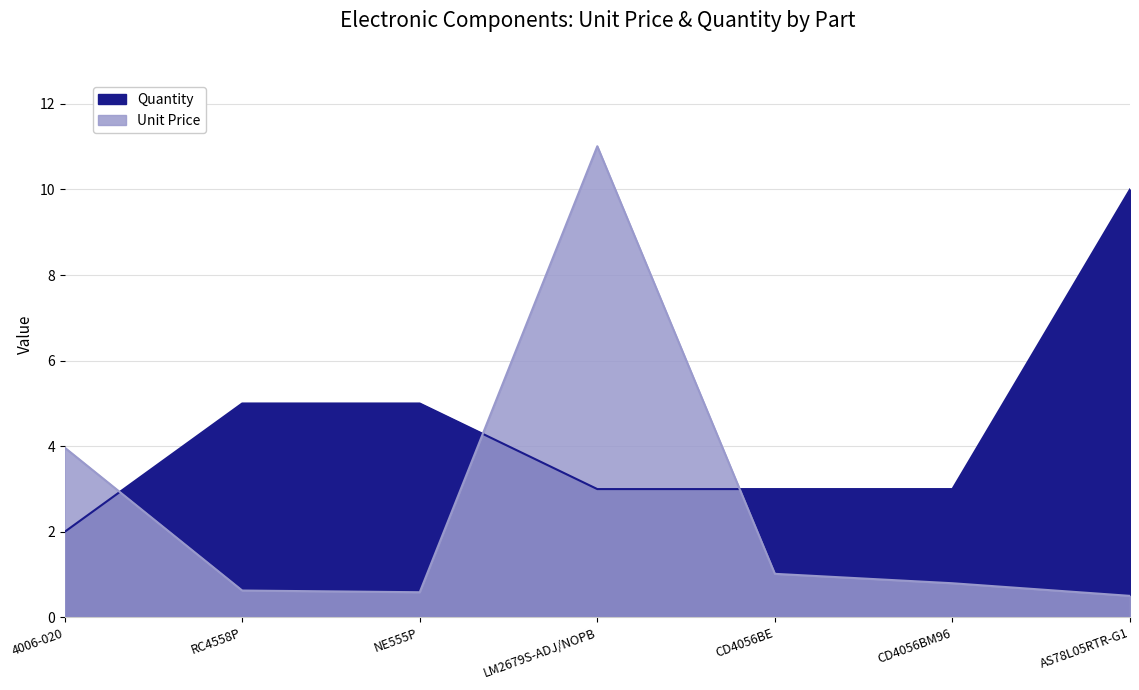

Which category has the lowest value in the Quantity series?

4006-020